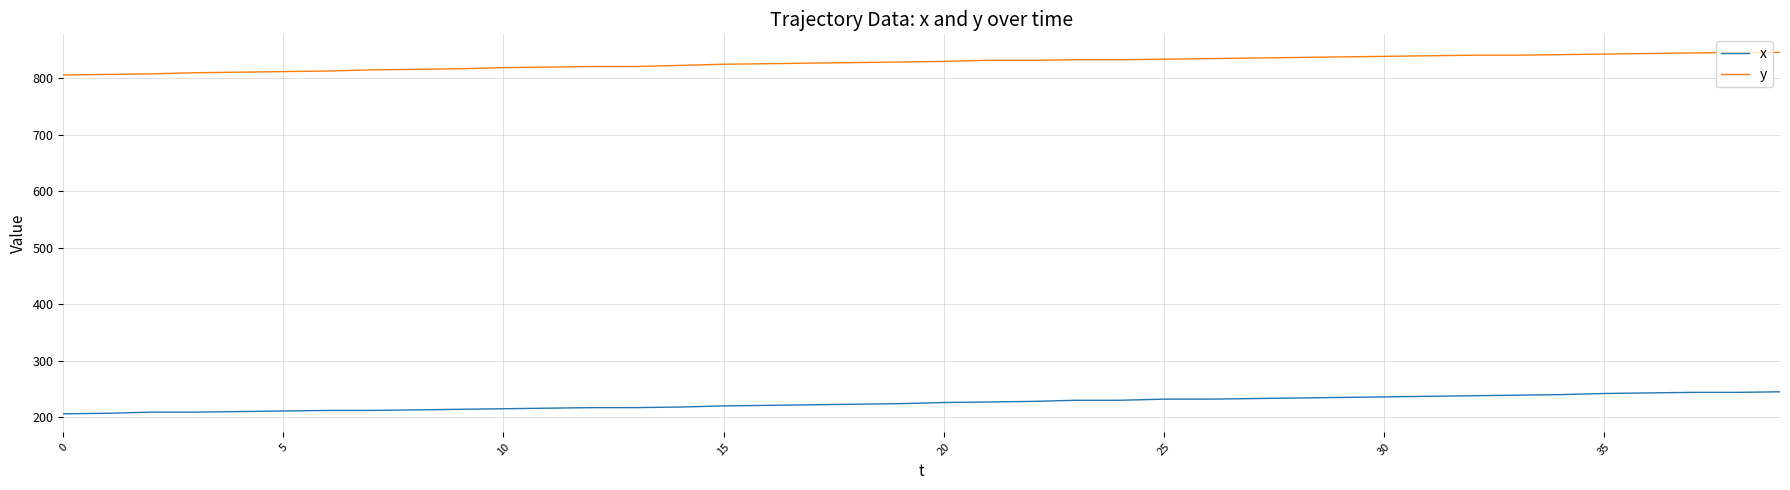

Which series has the largest total across all categories?

y